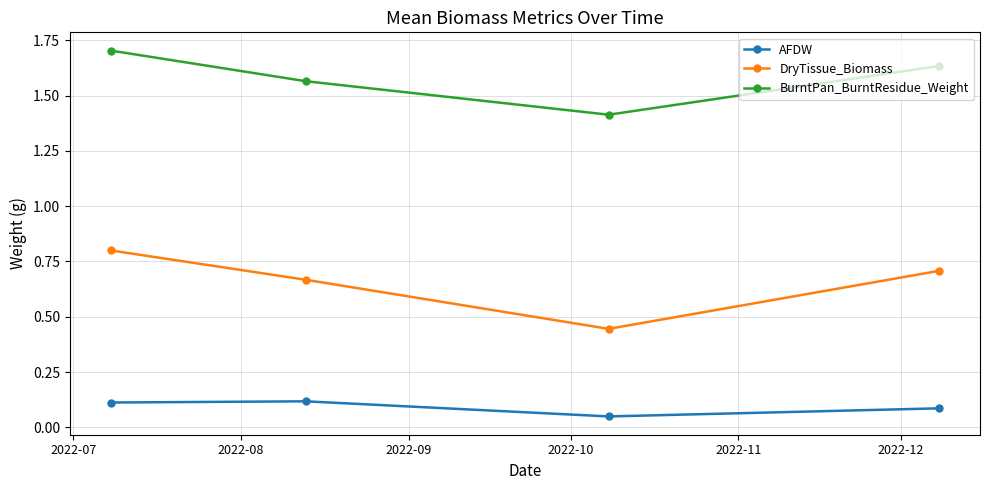

Count the BurntPan_BurntResidue_Weight values in the range 1 to 2.

4